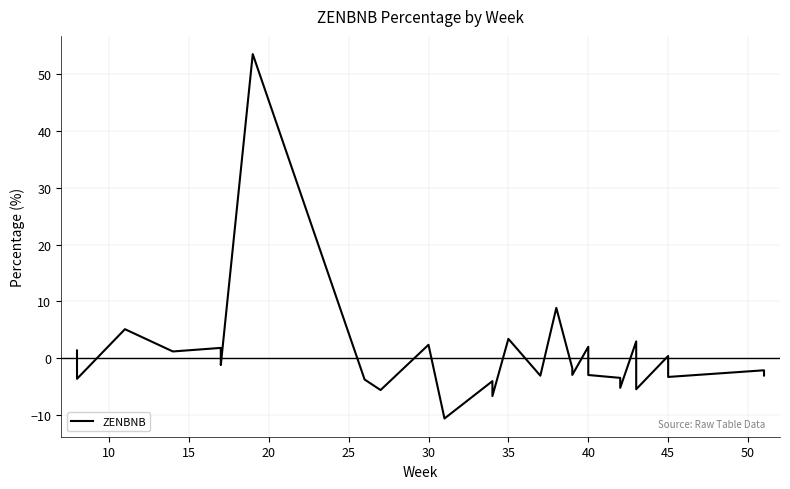

How many negative values are there?

20